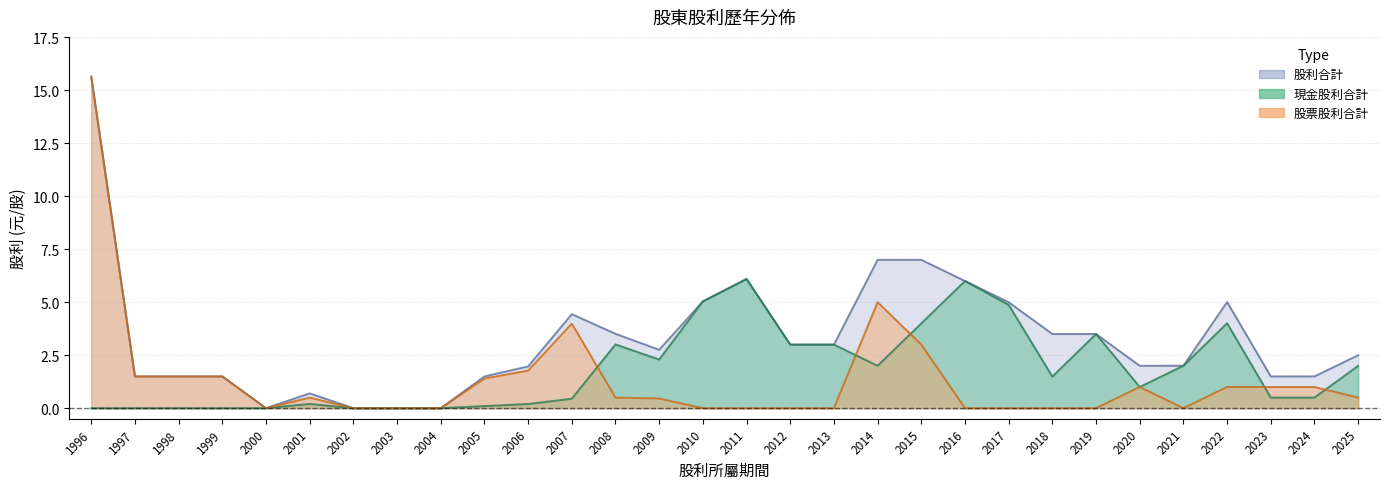

What is the sum of all 股票股利合計 values?

41.3